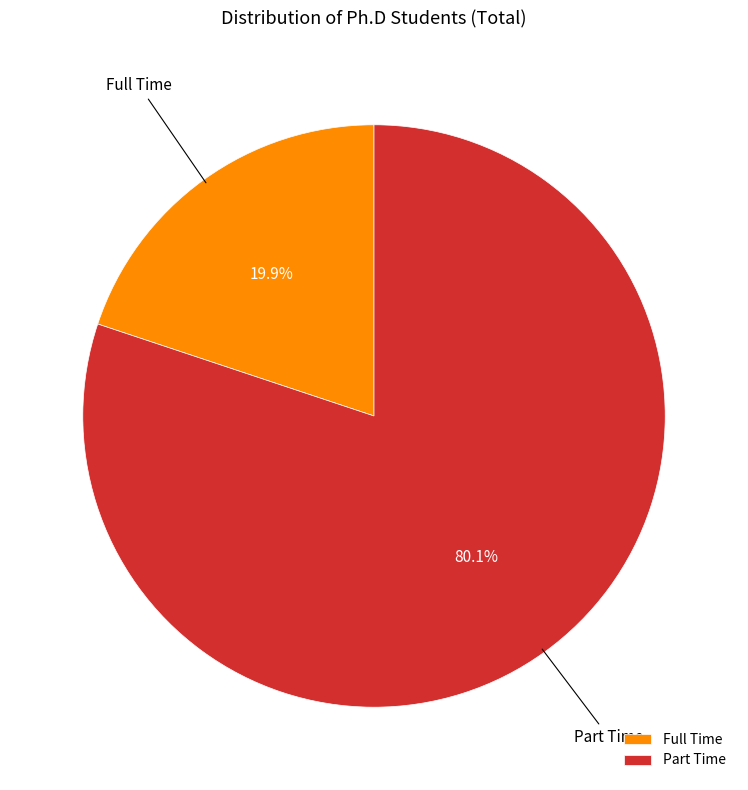

Rank the categories by value from lowest to highest.

Full Time, Part Time